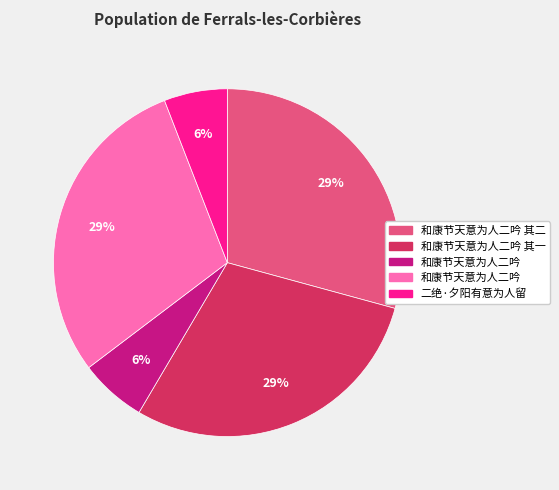

To the nearest percent, what is the average slice percentage?

20%